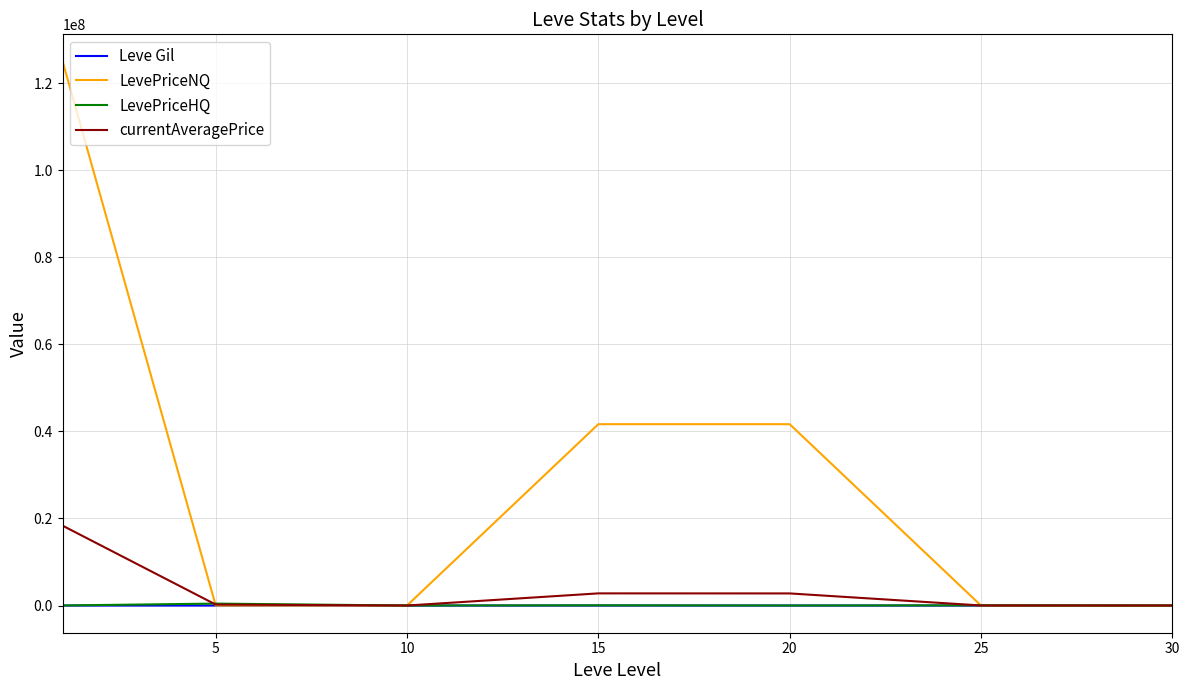

What is the sum of all currentAveragePrice values?

24146566.3